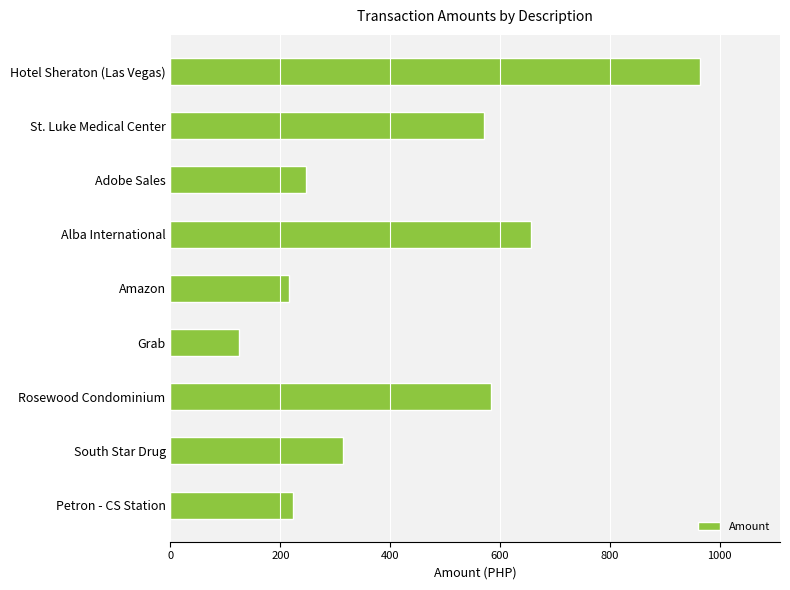

What is the difference between the second highest and minimum values?

531.9